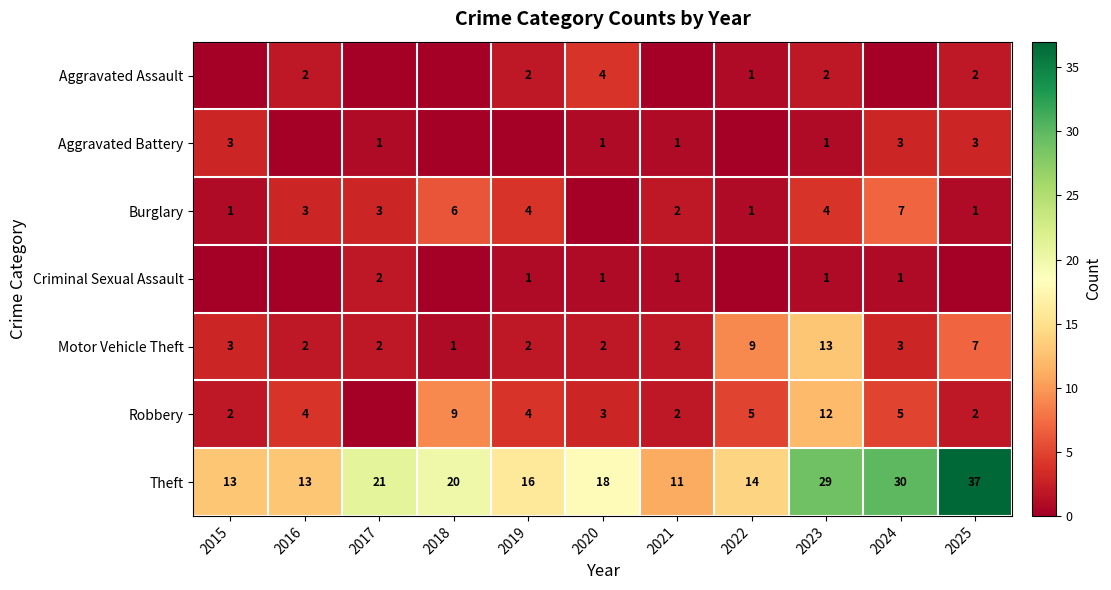

Is it true that Criminal Sexual Assault equals 1 at 2024?

True